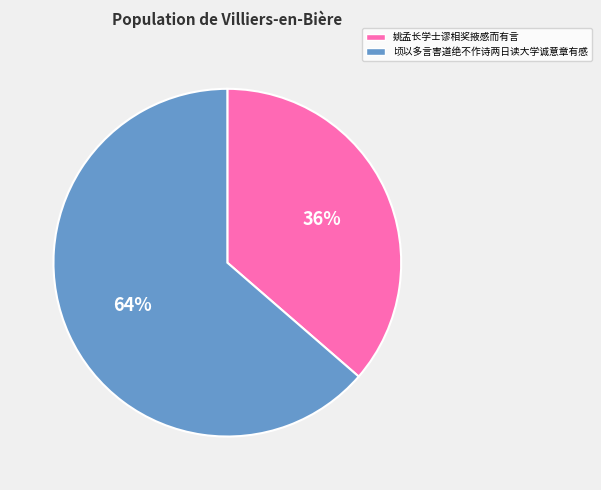

To the nearest percent, what is the average slice percentage?

50%